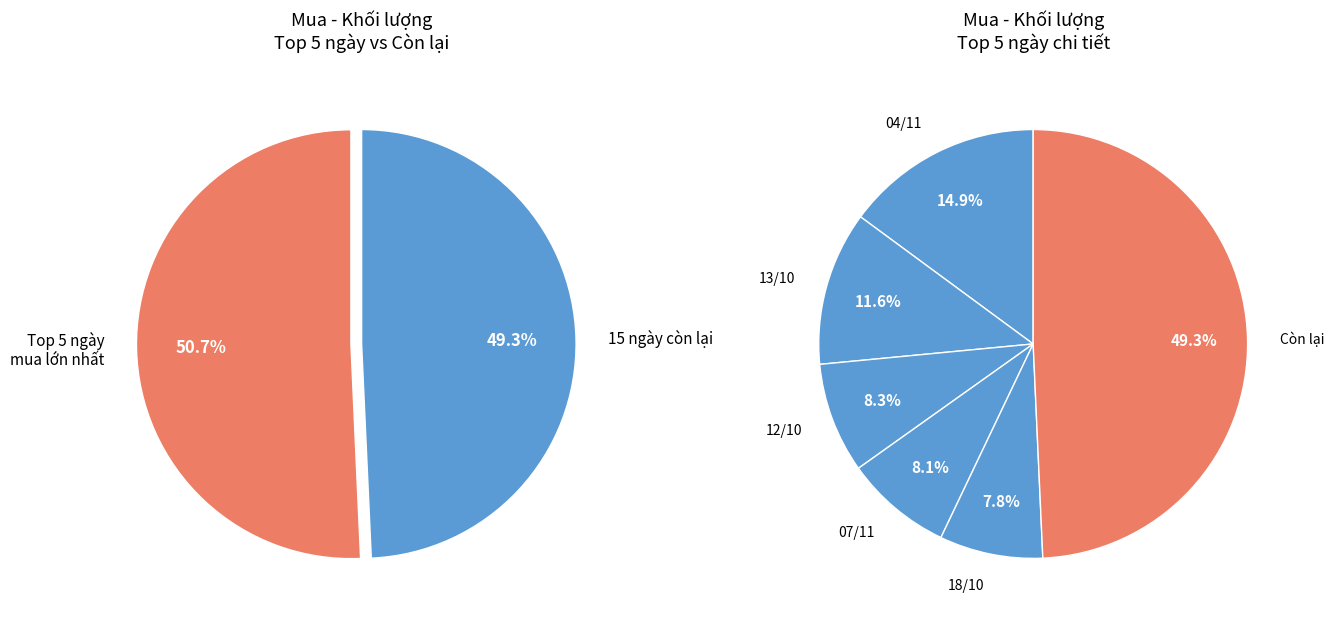

Is there any slice that represents more than half of the pie?

No